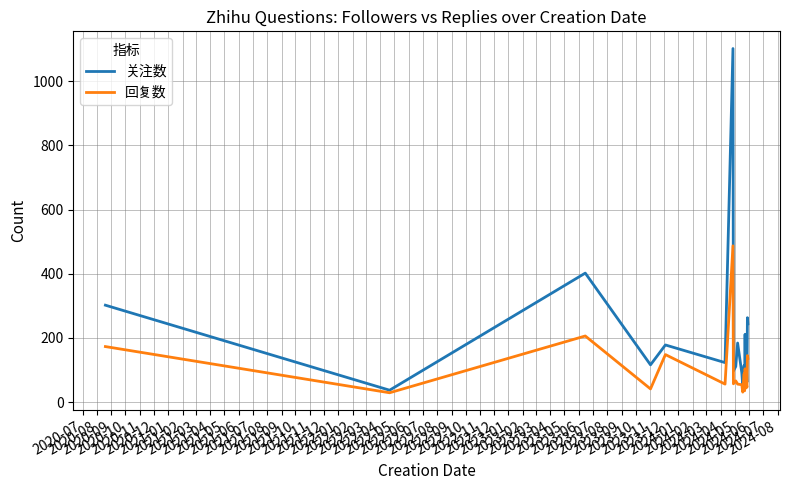

At how many categories does at least one series exceed 1078?

1